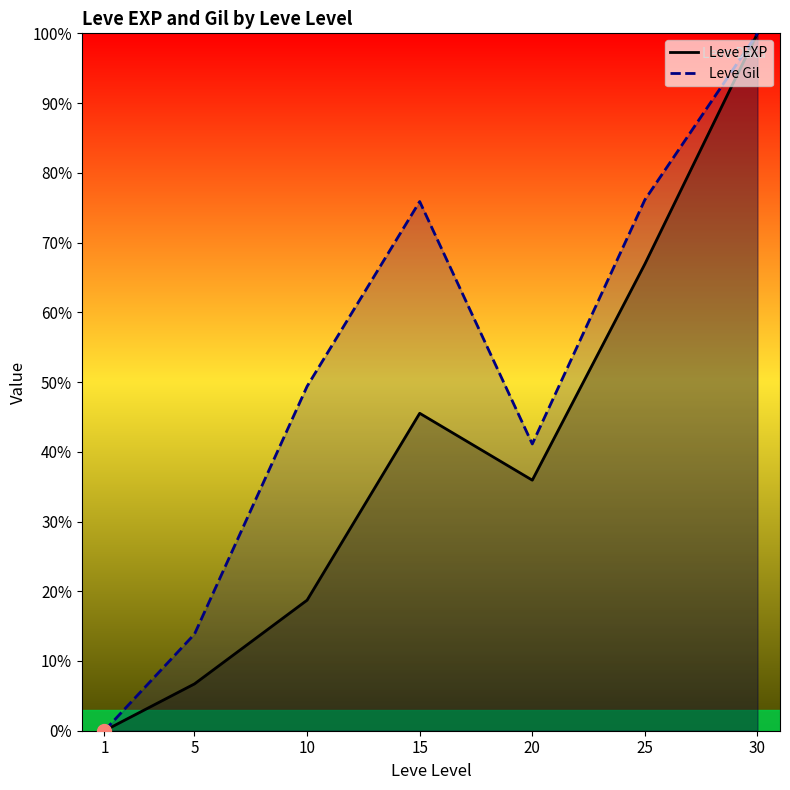

What are all the series names shown in the legend?

Leve EXP, Leve Gil